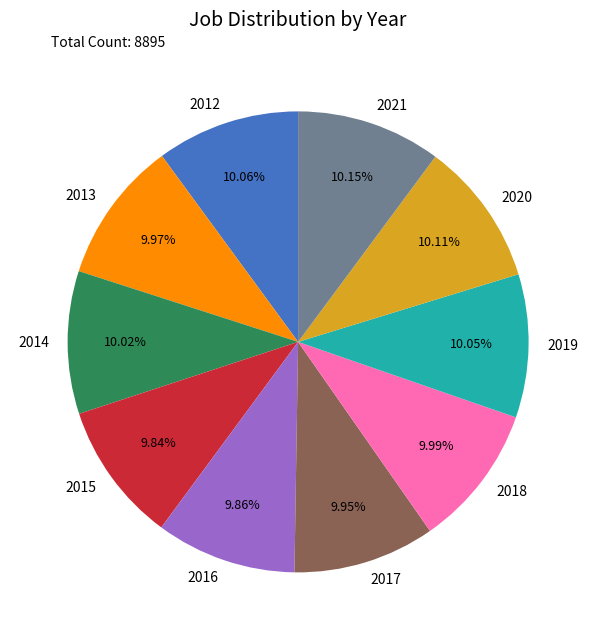

Approximately how many times larger is the value at 2013 compared to 2020?

1.0